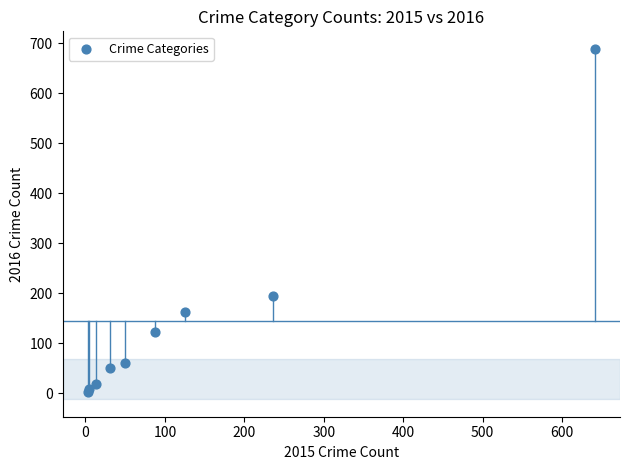

What Y value in the scatter plot is closest to 346?

194